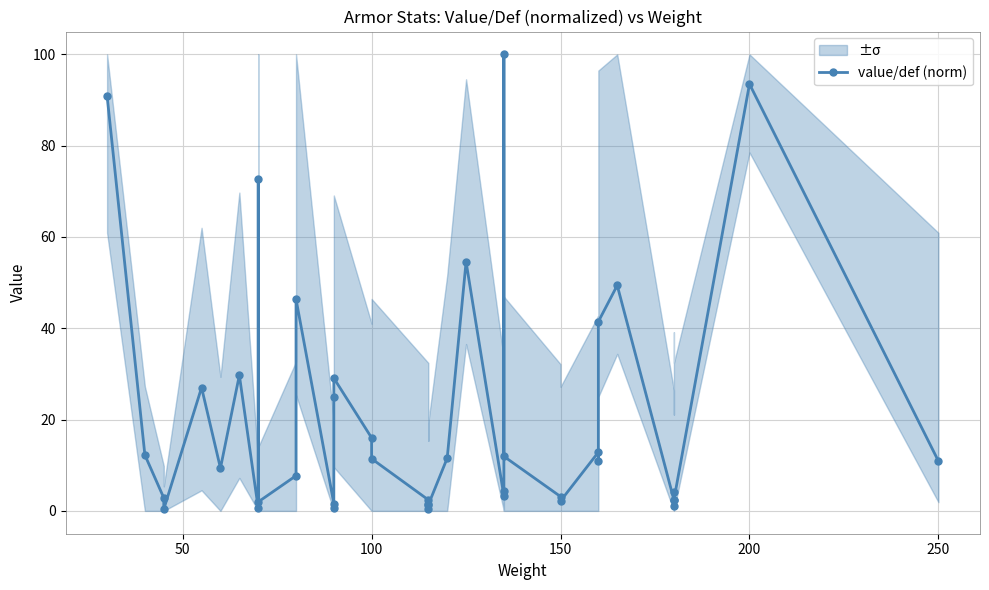

What is the value of the 25th point from the left?

3.3